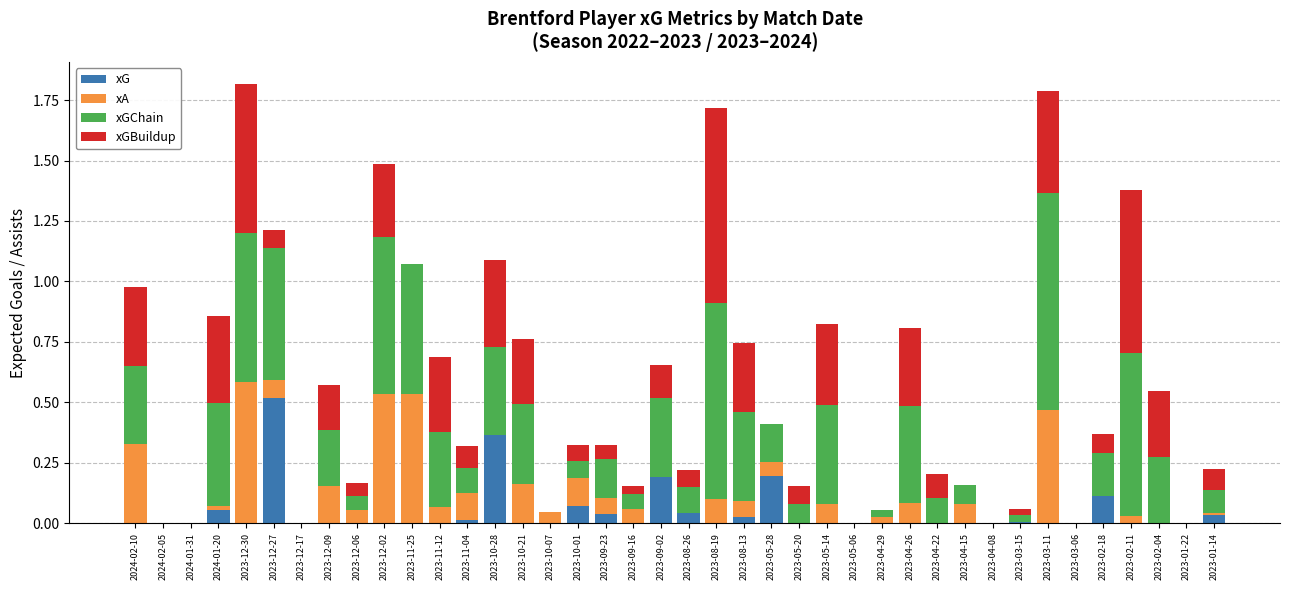

True or false: xG has a value of 0.0 at 2023-01-22.

True